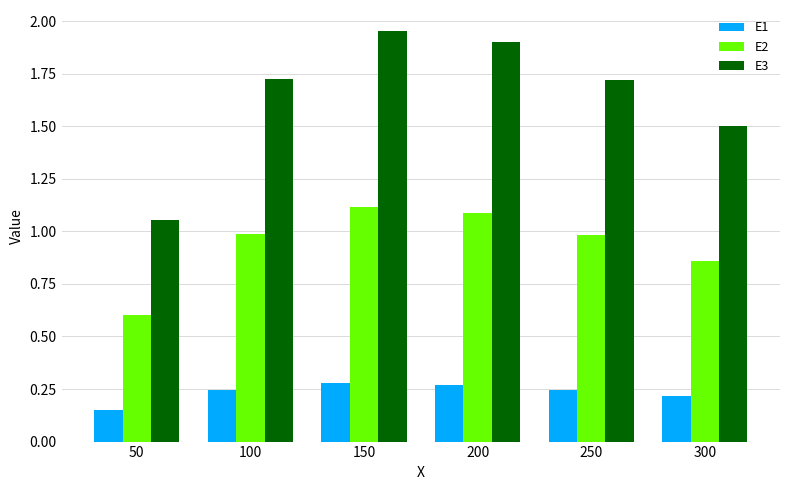

At which category is the sum across all series the highest?

150